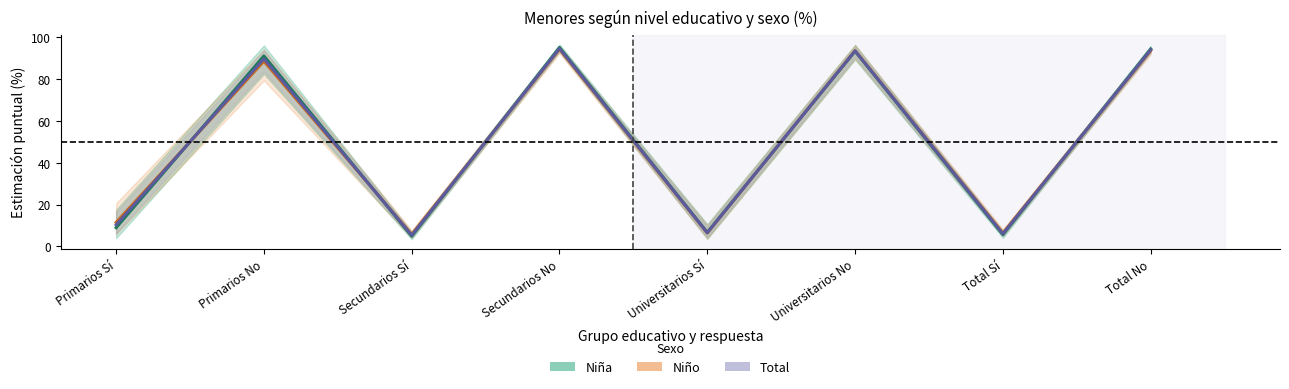

At which label does Niña reach its minimum?

Secundarios Sí